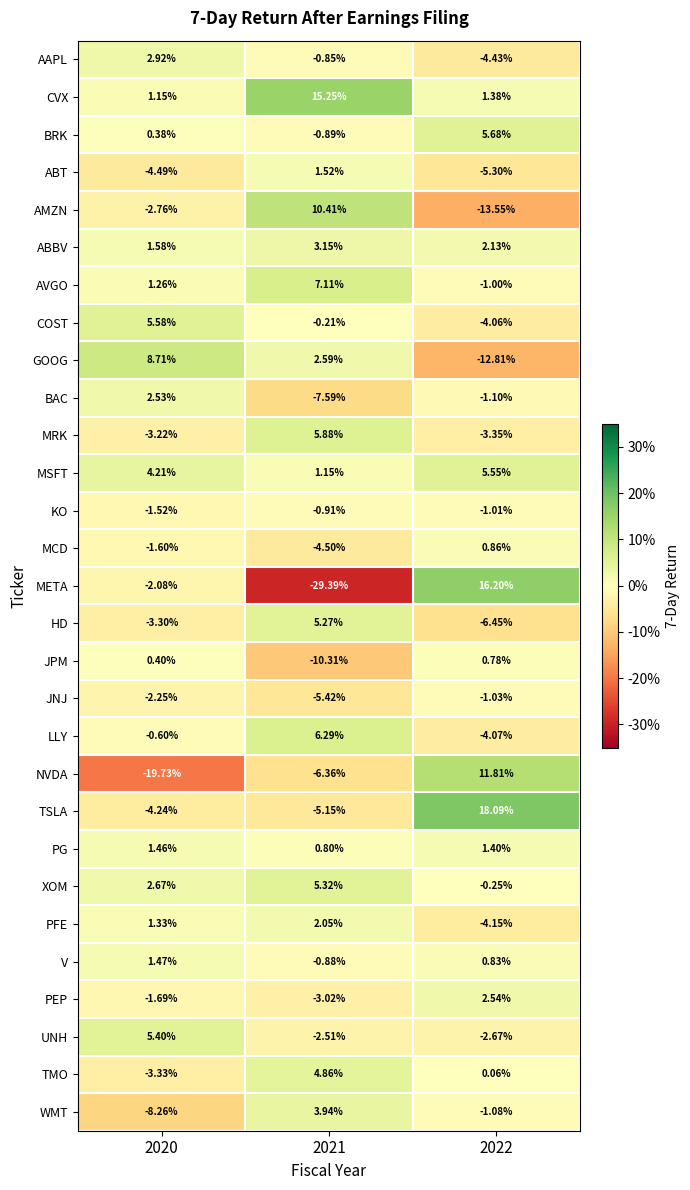

Which series has the largest total across all categories?

CVX